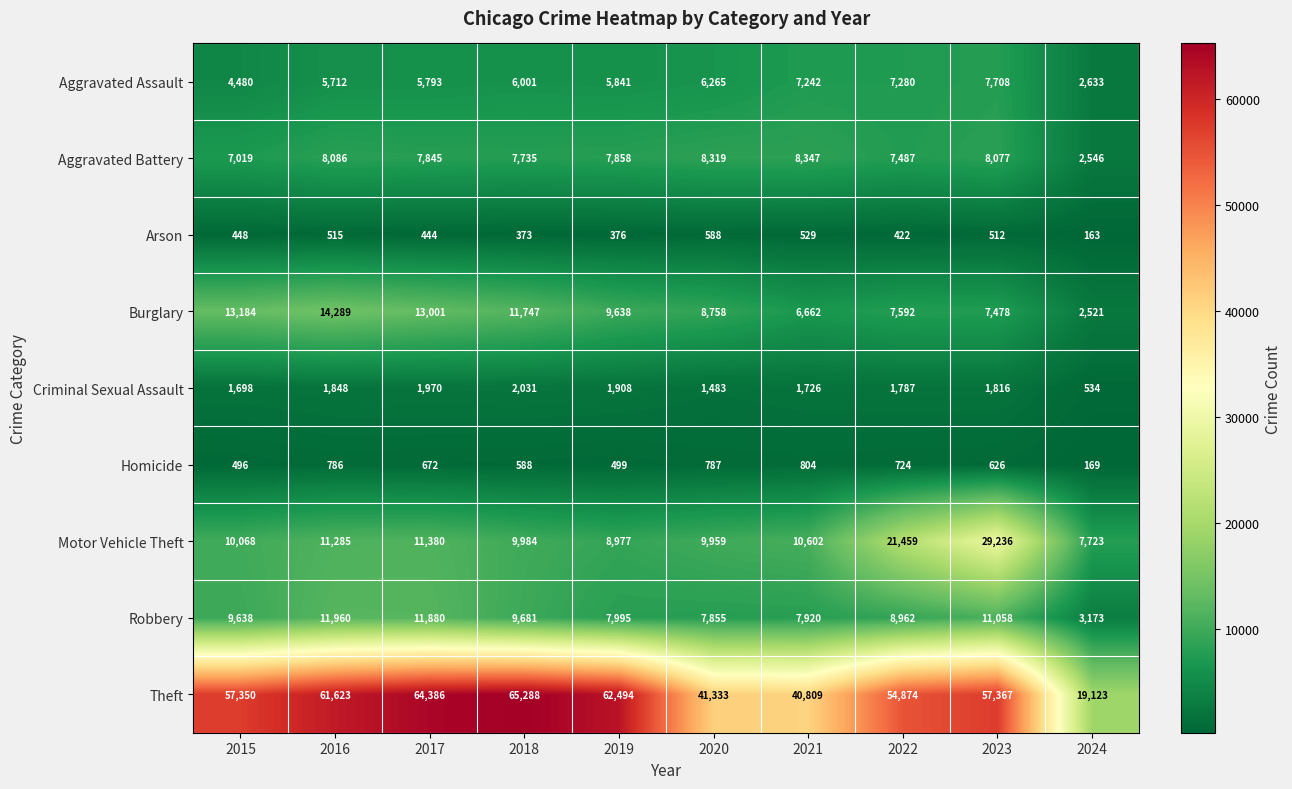

At which category is the sum across all series the highest?

2023